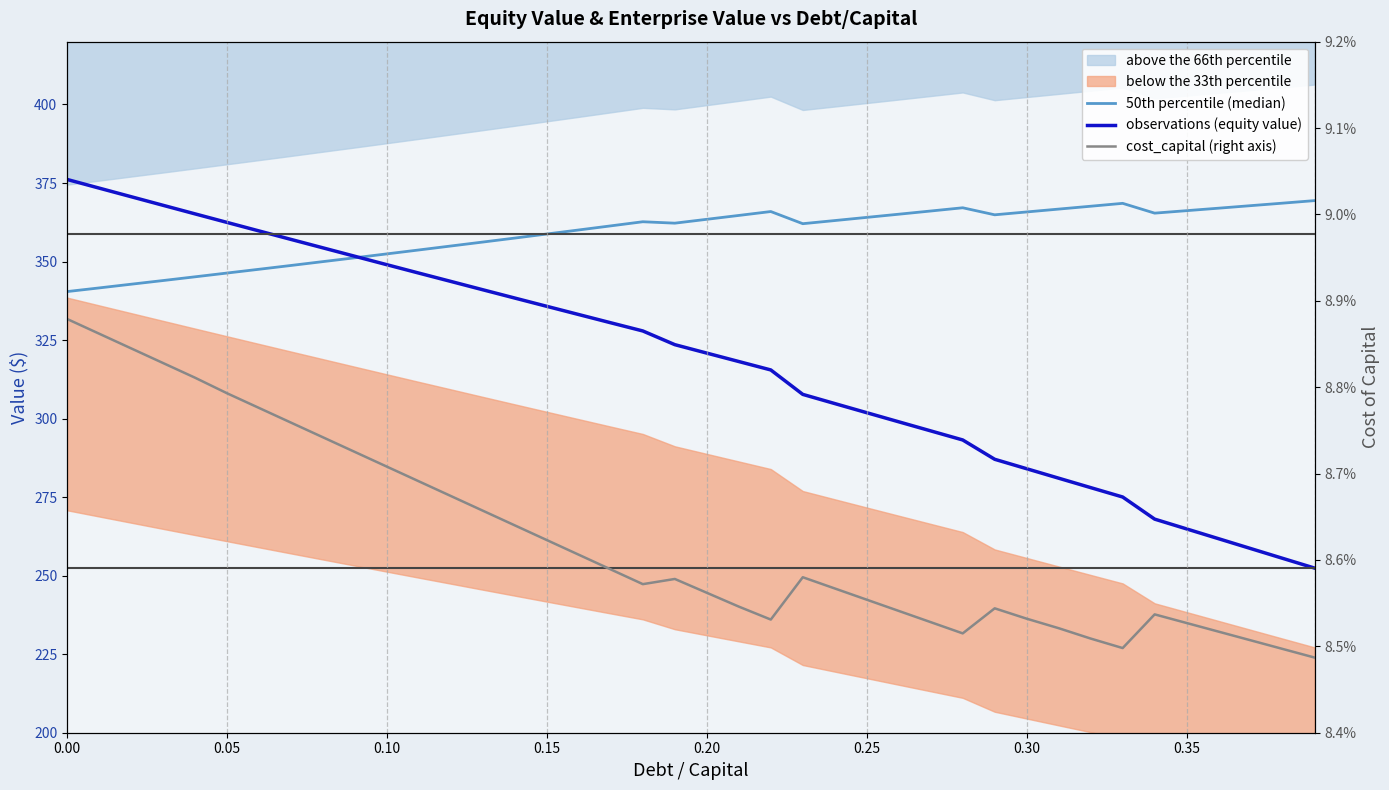

How many cost_capital (right axis) values are between 0 and 1?

40